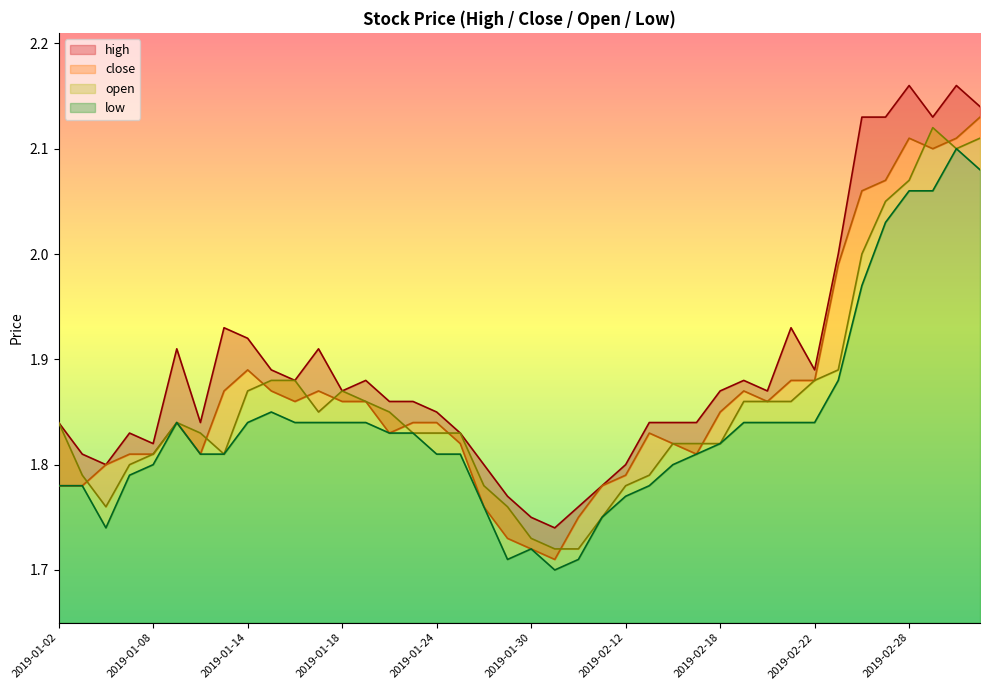

Is it true that high equals 1.8 at 2019-02-12?

True